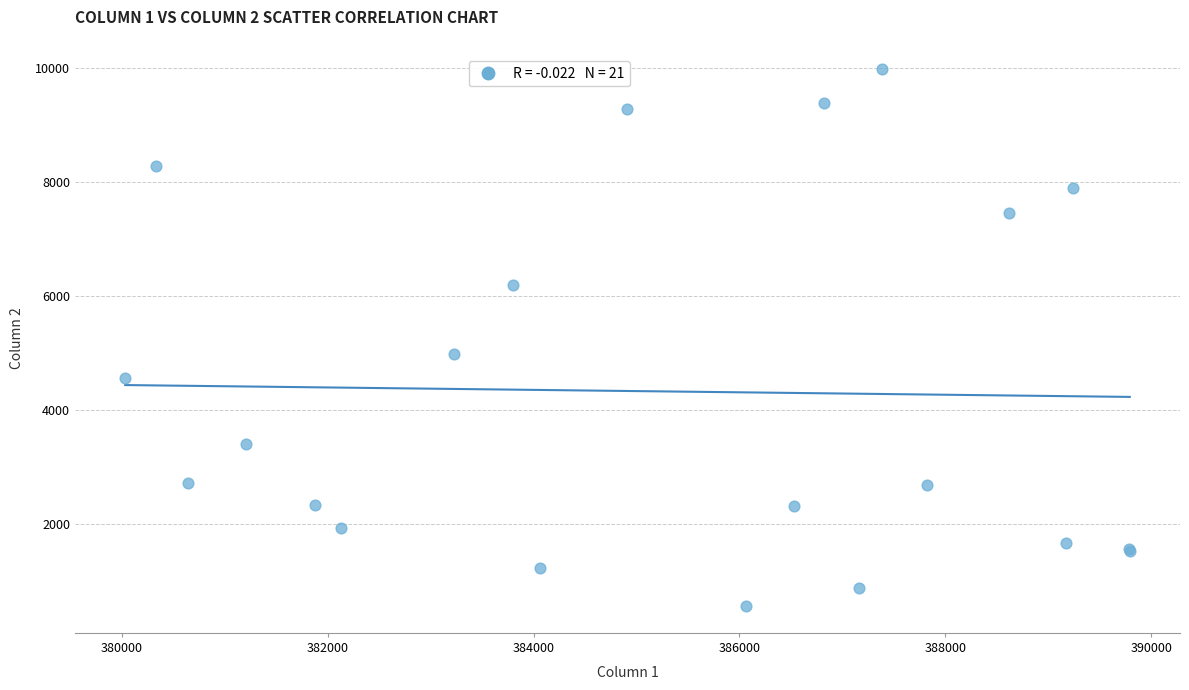

What Y value in the scatter plot is closest to 5276?

4982